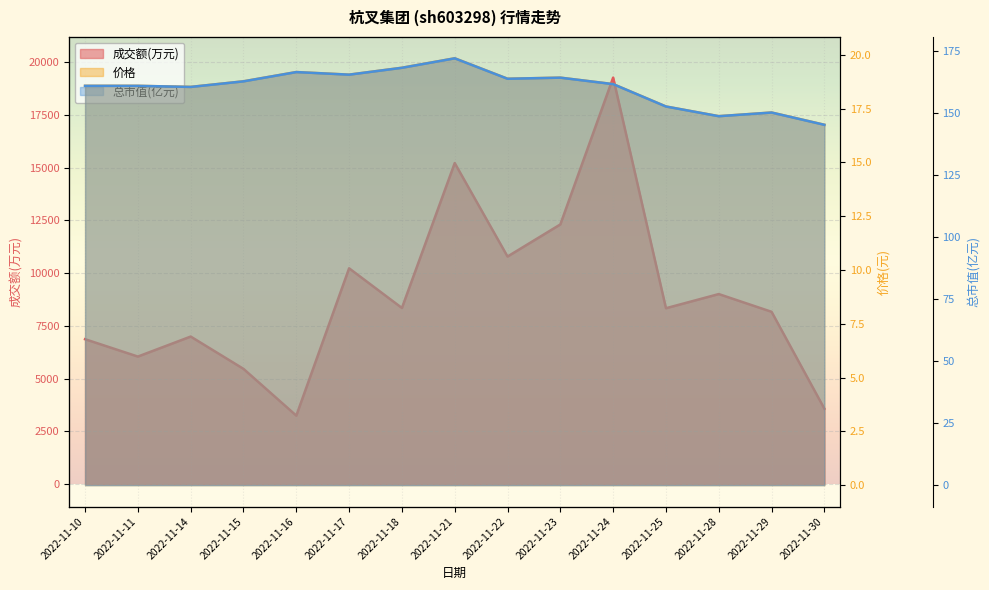

Reading left to right, what are all the values shown in this chart?

成交额(万元): 2022-11-10=6871.0	2022-11-11=6048.0	2022-11-14=6996.0	2022-11-15=5465.0	2022-11-16=3249.0	2022-11-17=10231.0	2022-11-18=8351.0	2022-11-21=15218.0	2022-11-22=10789.0	2022-11-23=12310.0	2022-11-24=19268.0	2022-11-25=8339.0	2022-11-28=9010.0	2022-11-29=8169.0	2022-11-30=3577.0
价格: 2022-11-10=18.6	2022-11-11=18.6	2022-11-14=18.5	2022-11-15=18.8	2022-11-16=19.2	2022-11-17=19.1	2022-11-18=19.4	2022-11-21=19.8	2022-11-22=18.9	2022-11-23=18.9	2022-11-24=18.6	2022-11-25=17.6	2022-11-28=17.1	2022-11-29=17.3	2022-11-30=16.8
总市值(亿元): 2022-11-10=160.8	2022-11-11=160.8	2022-11-14=160.4	2022-11-15=162.6	2022-11-16=166.3	2022-11-17=165.3	2022-11-18=168.1	2022-11-21=171.9	2022-11-22=163.7	2022-11-23=164.1	2022-11-24=161.5	2022-11-25=152.5	2022-11-28=148.6	2022-11-29=150.1	2022-11-30=145.1